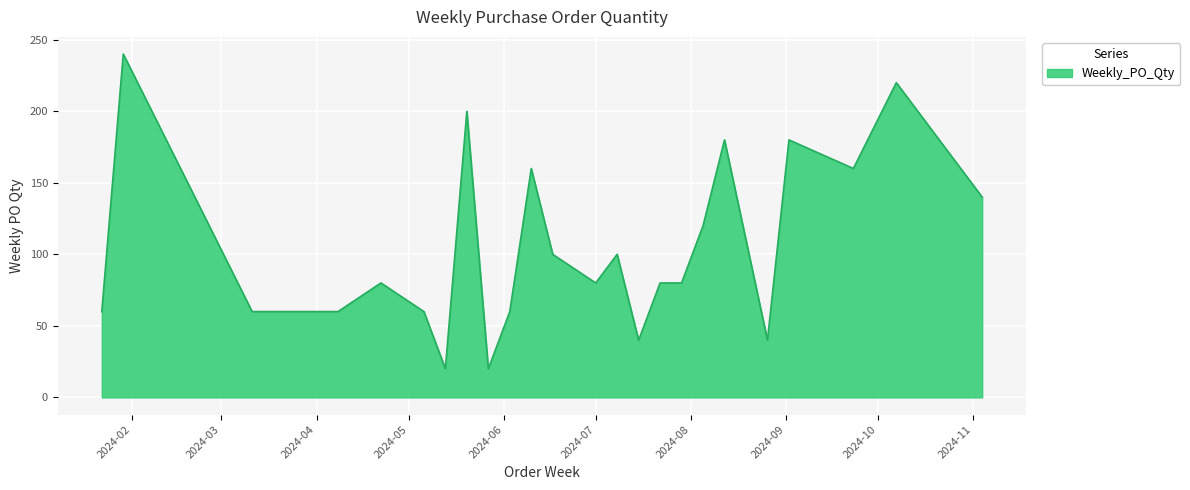

What is the sum of all values?

2540